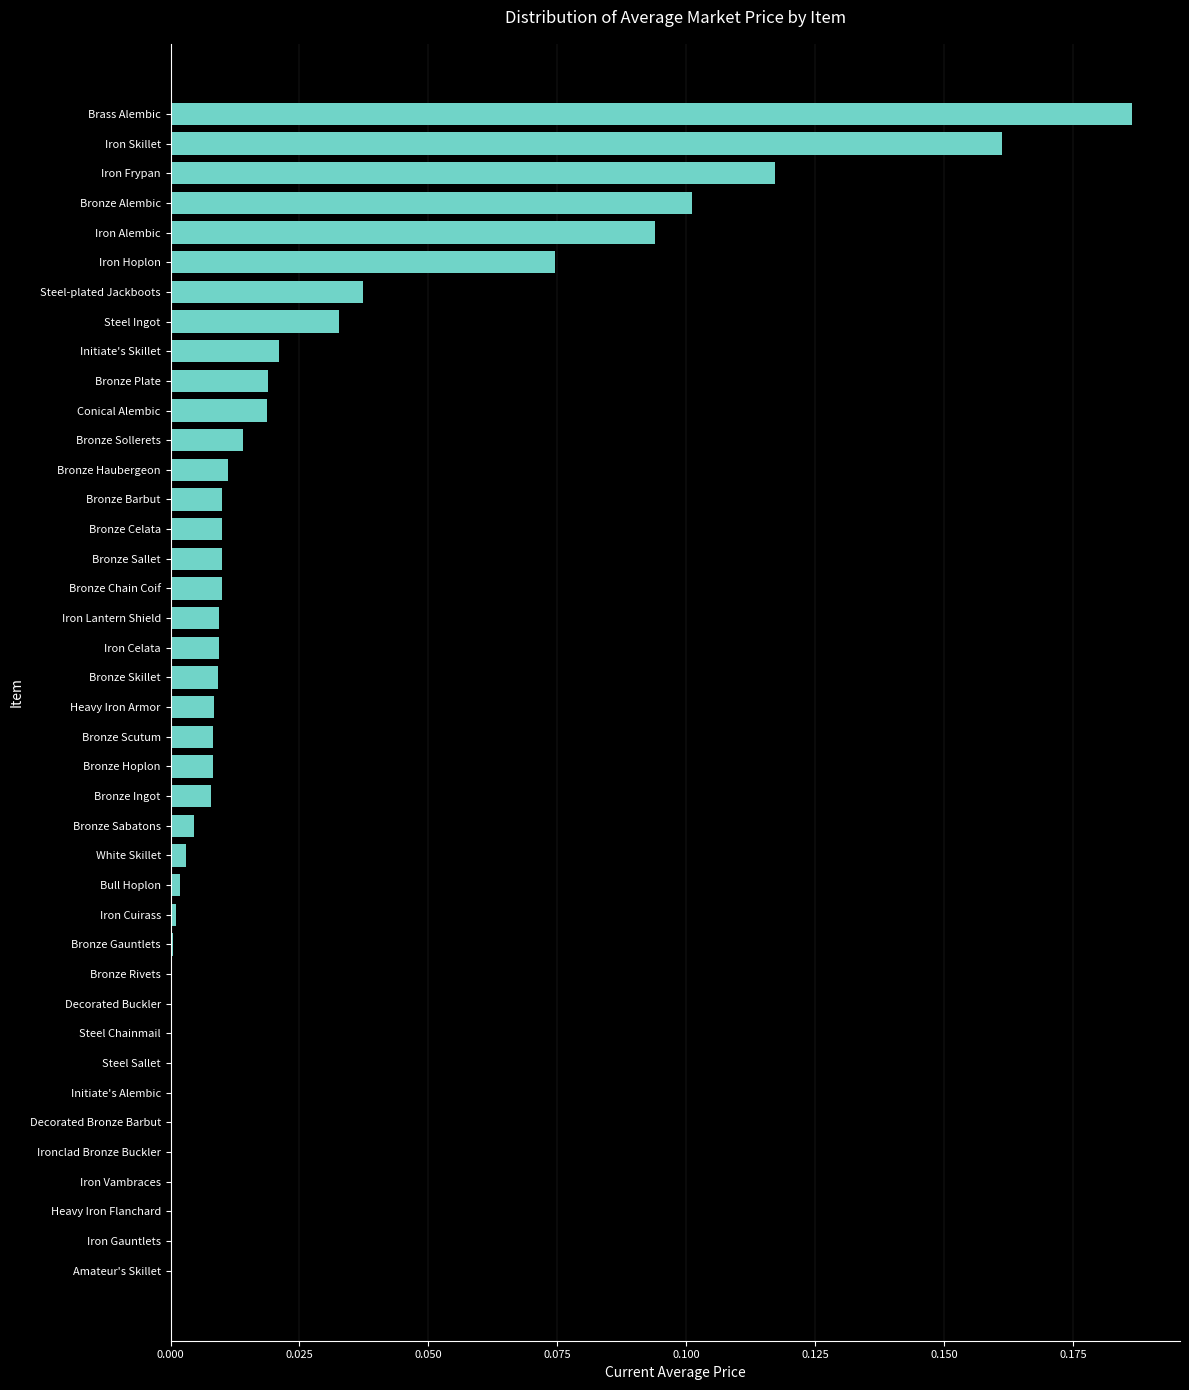

Are the bars grouped side by side (vs. stacked)?

No